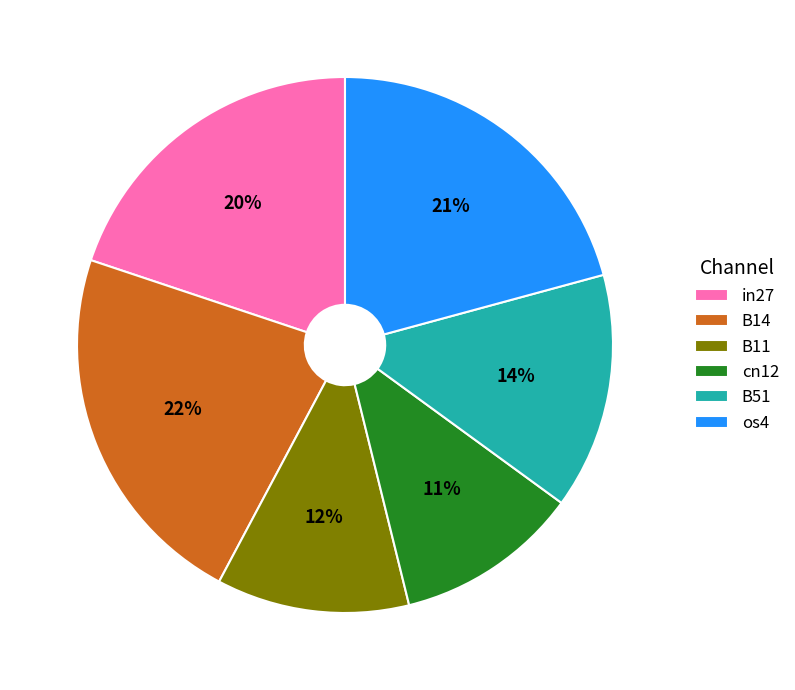

How many segments does this pie chart have?

6